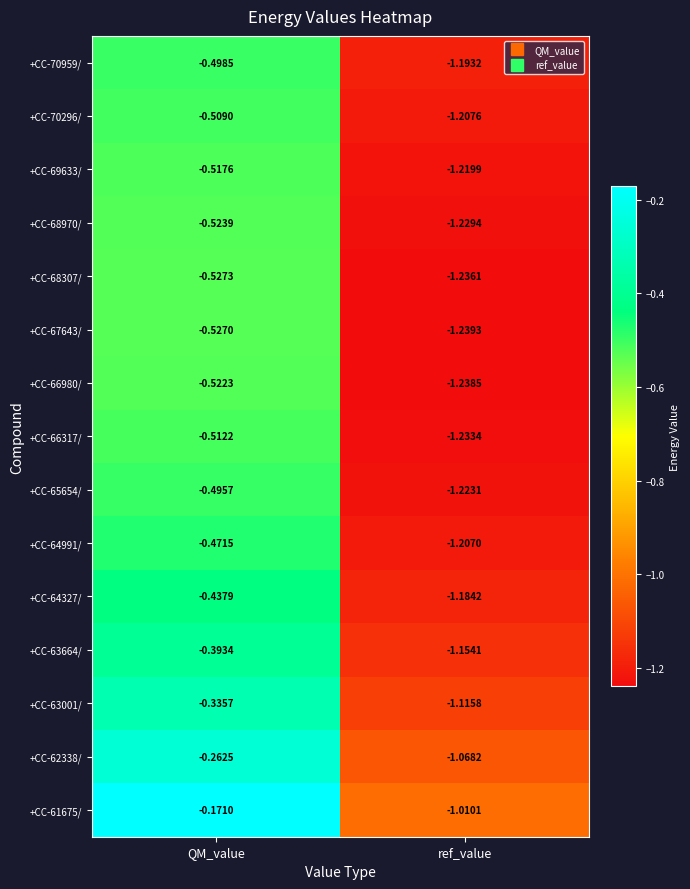

Where is +CC-64991/ nearest to the value 0?

QM_value